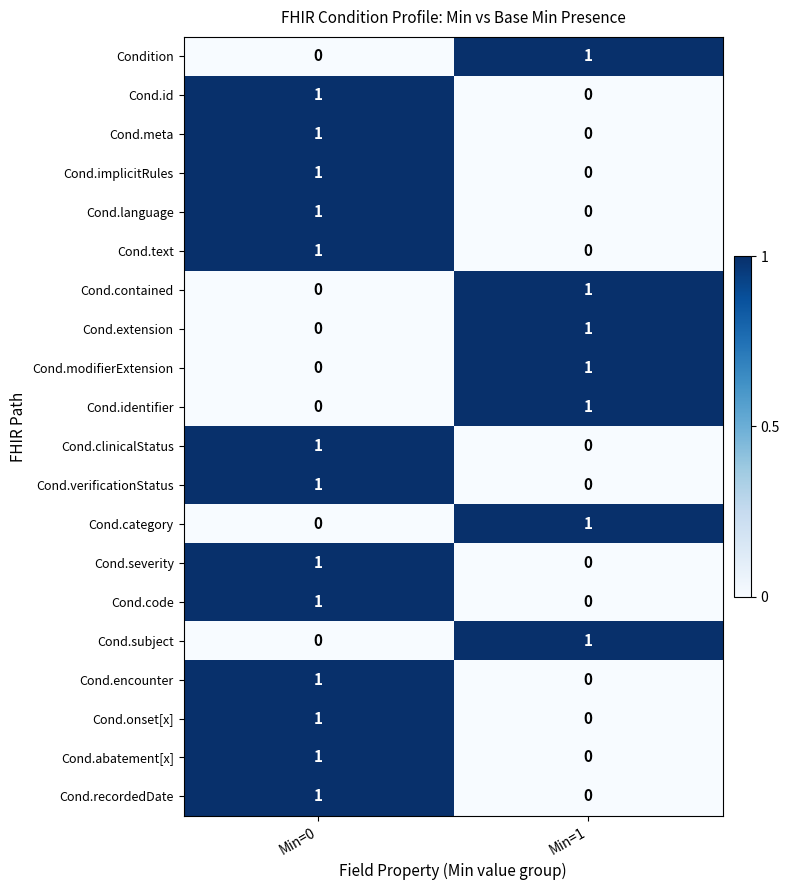

List the labels in order of Cond.category value, smallest first.

Min=0, Min=1